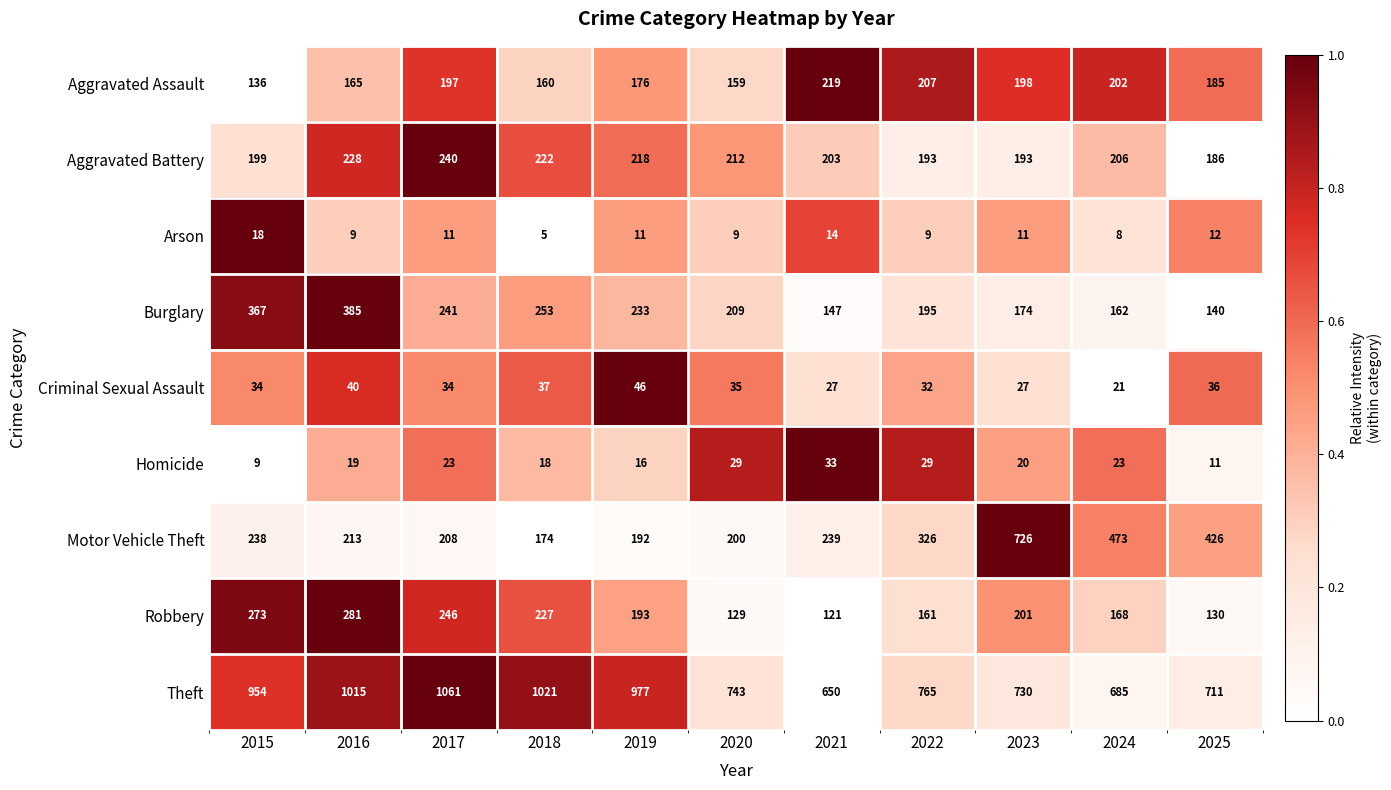

Which label corresponds to the largest value in the chart?

2017